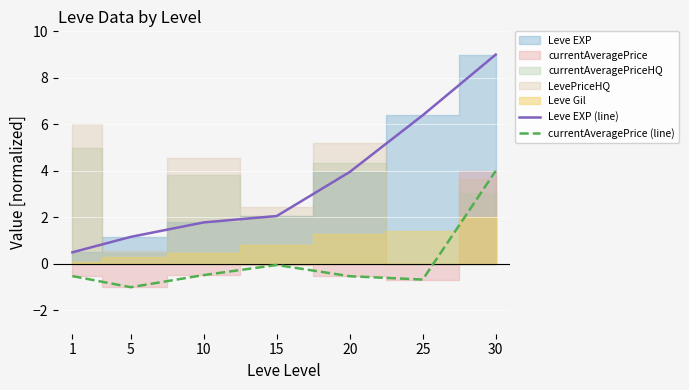

How many positive values does the currentAveragePrice (line) series have?

1